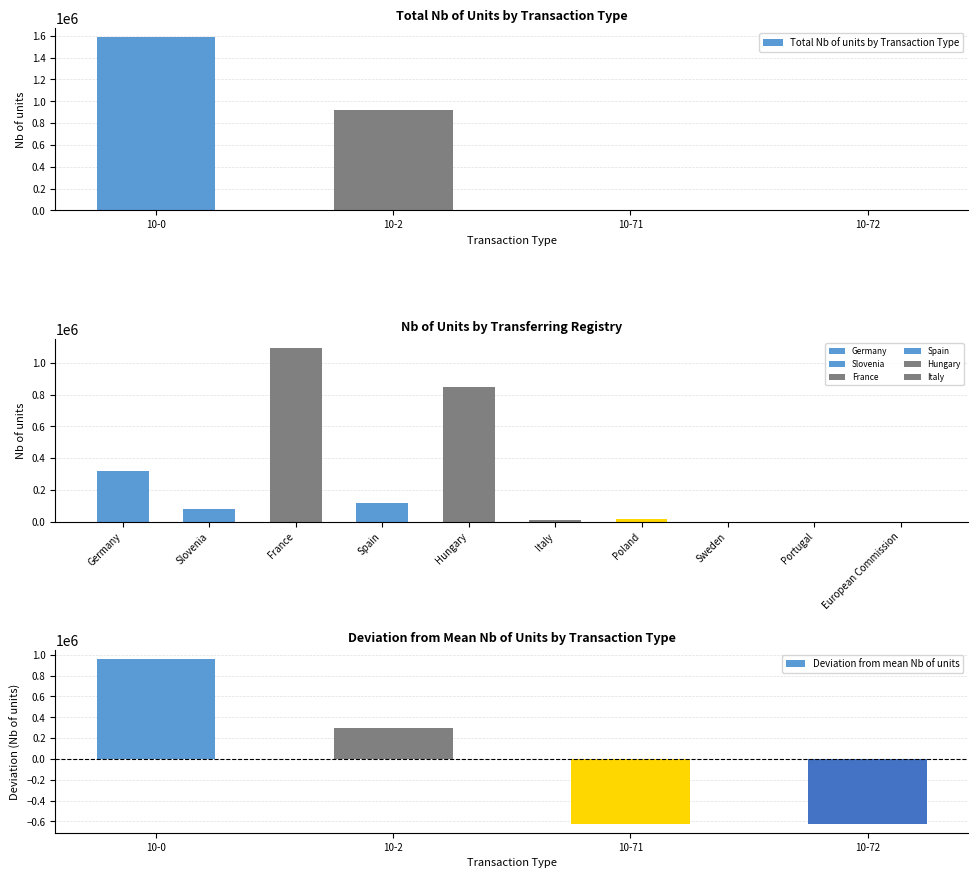

How many values in the Total Nb of units by Transaction Type series are below 921727?

2